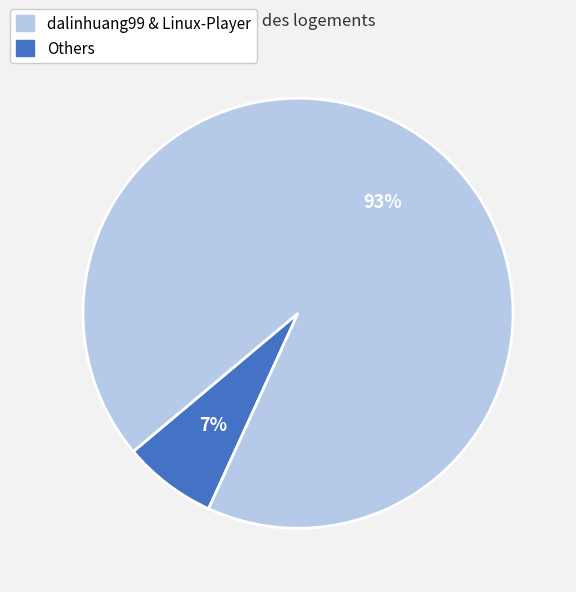

Is there any slice that represents more than half of the pie?

Yes